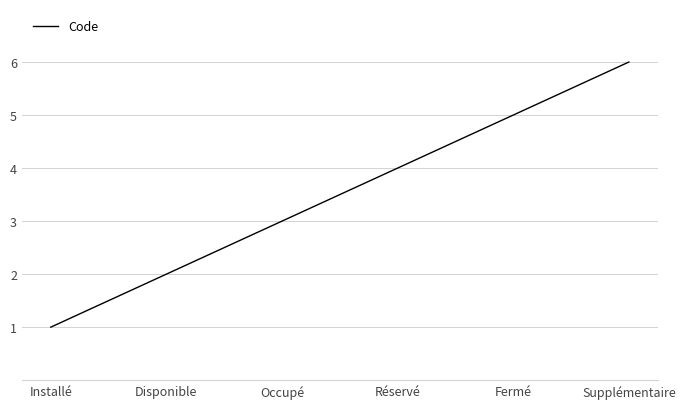

What is the minimum value shown in the chart?

1